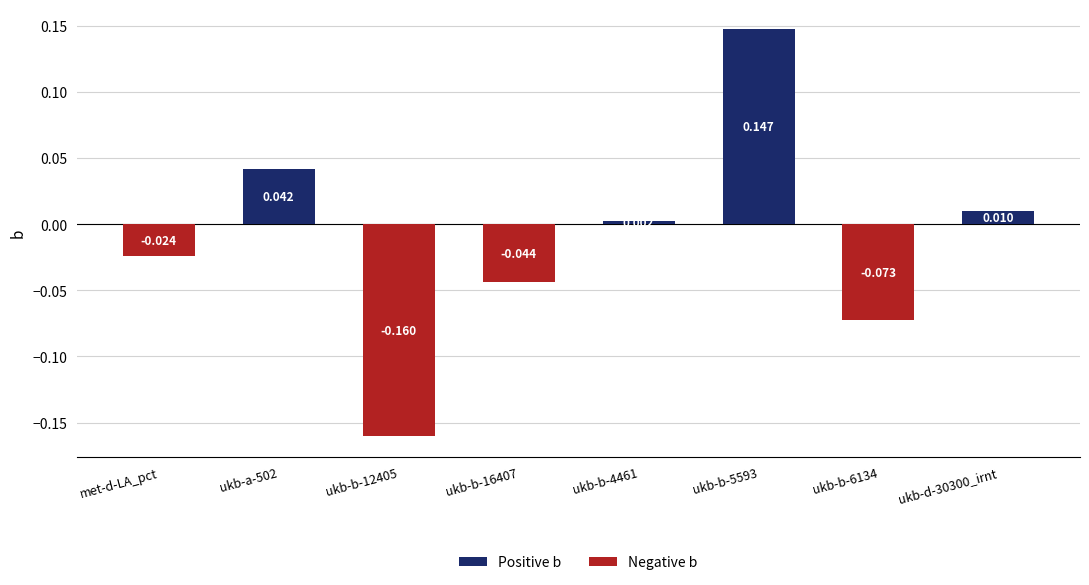

Which category has the highest value across all series?

ukb-b-5593